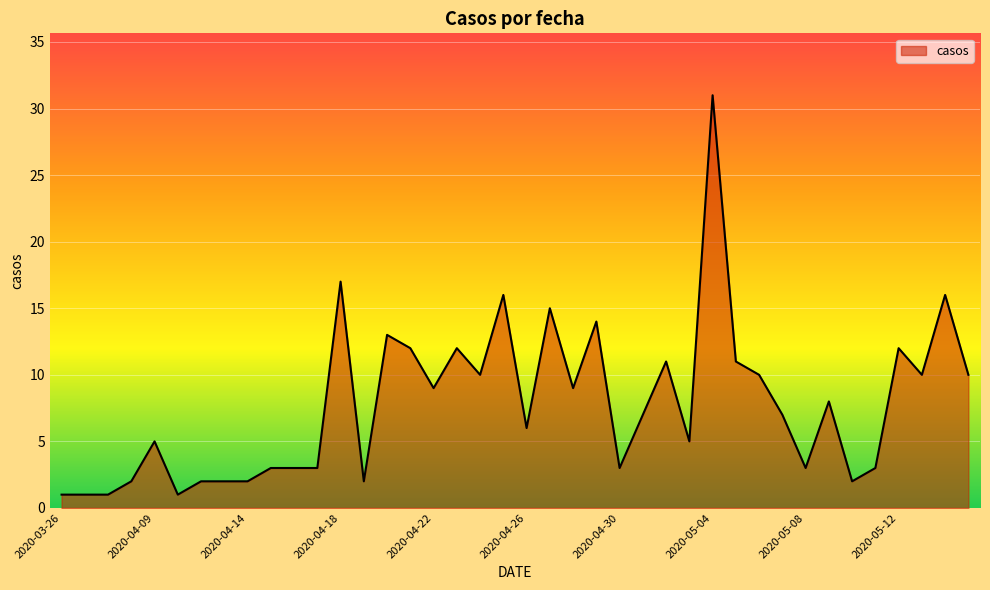

What is the greatest value displayed?

31